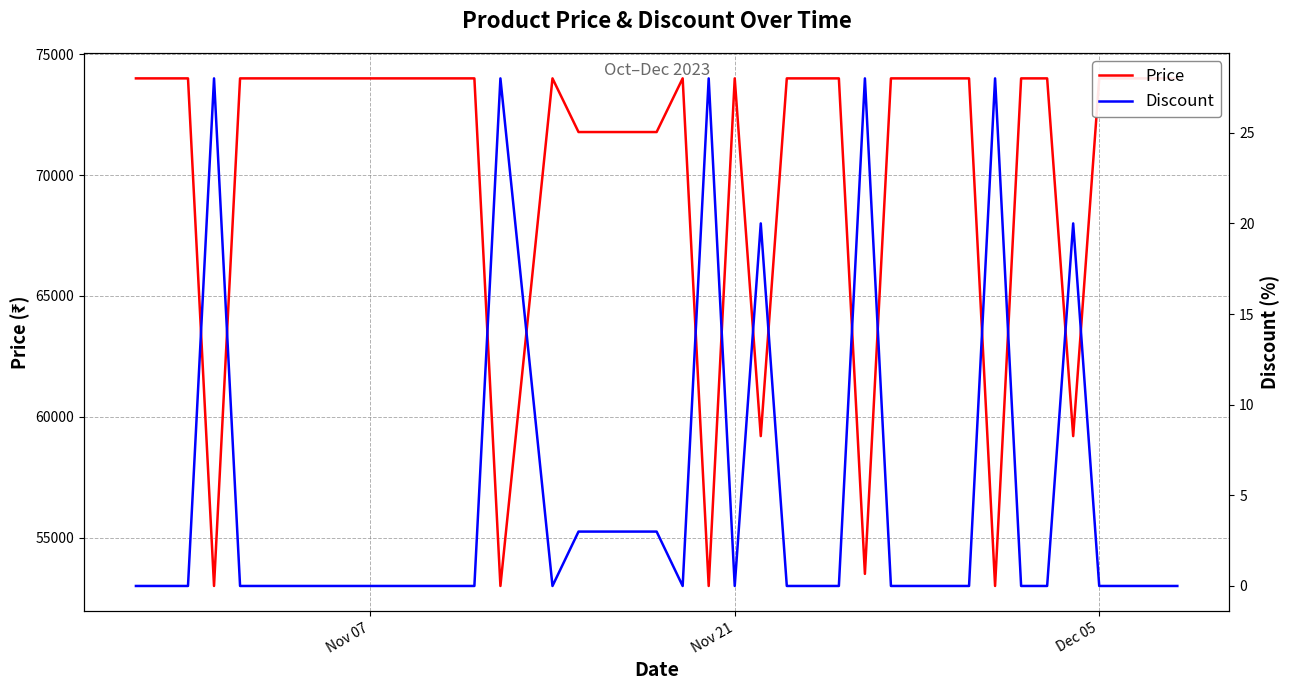

What is the average value of the Discount series?

5